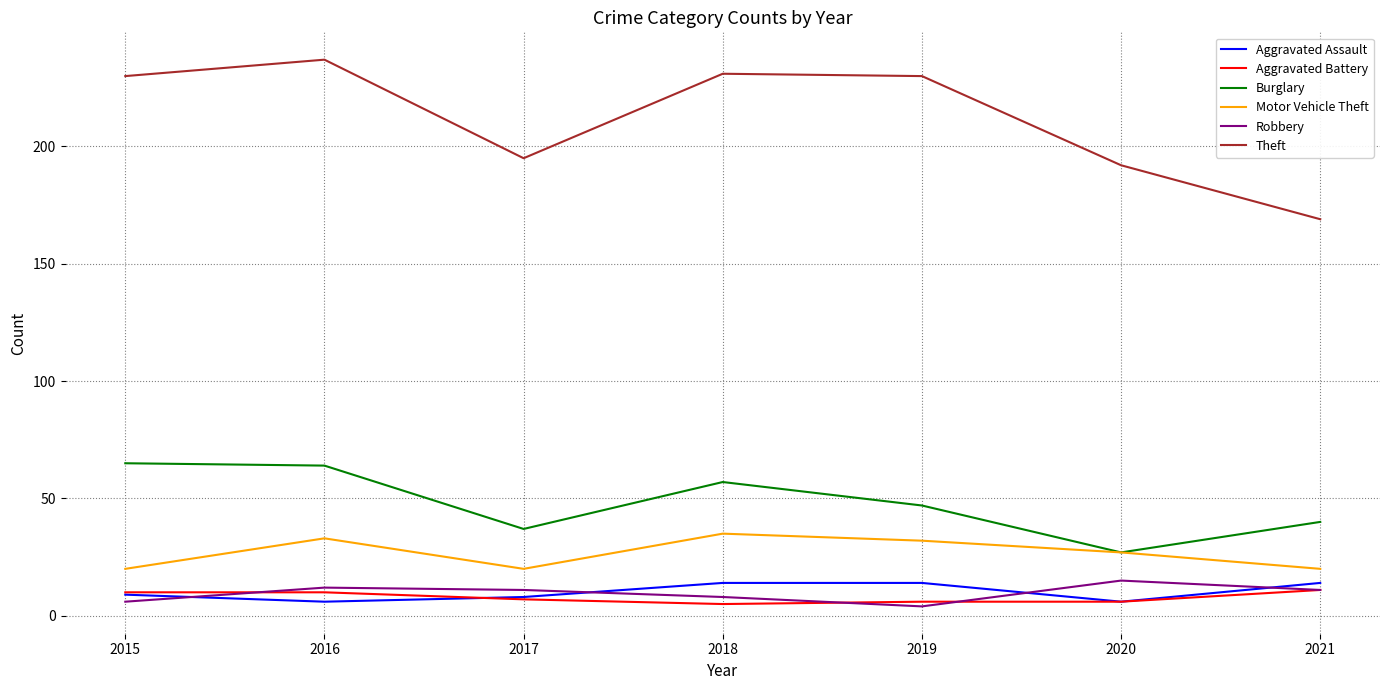

Where is Motor Vehicle Theft nearest to the value 27?

2020